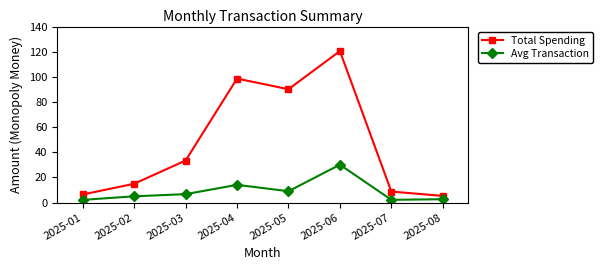

What is the maximum value for Total Spending?

120.5